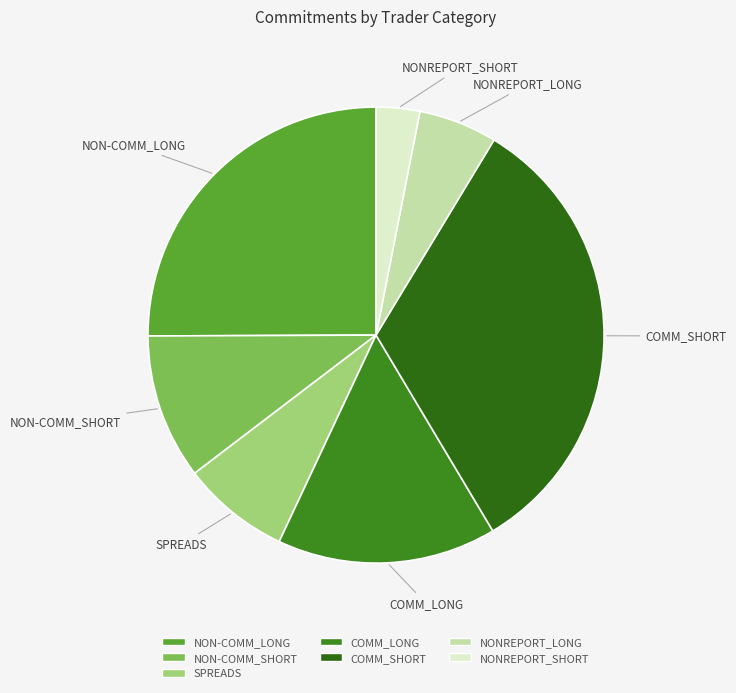

Rank the categories by value from highest to lowest.

COMM_SHORT, NON-COMM_LONG, COMM_LONG, NON-COMM_SHORT, SPREADS, NONREPORT_LONG, NONREPORT_SHORT